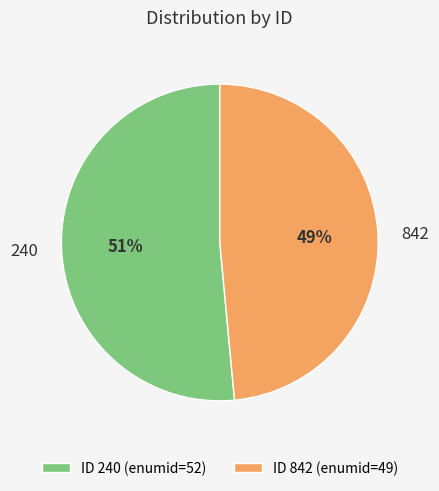

True or false: ID 842 (enumid=49) accounts for 54% of the total.

False